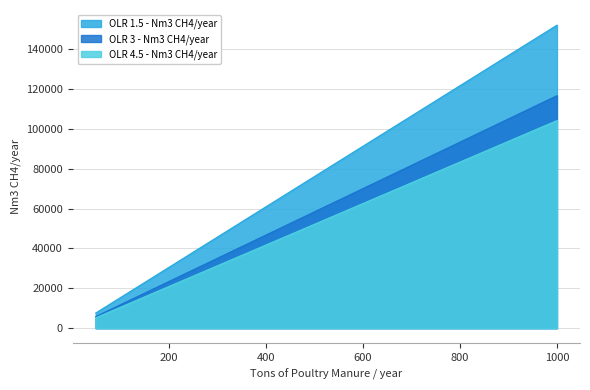

What is the value of the OLR 3 - Nm3 CH4/year point at the 19th from the left?

110786.6